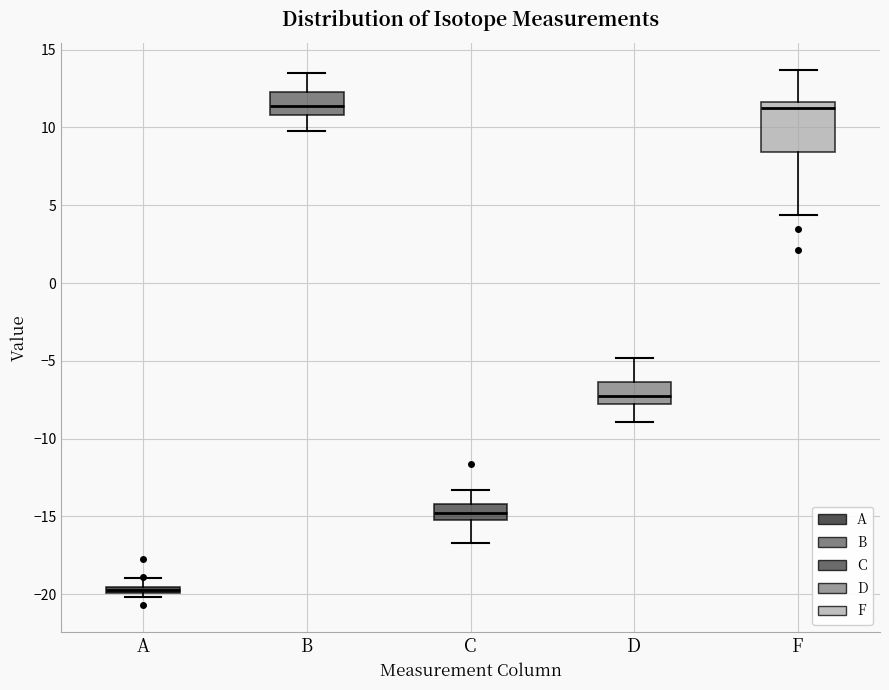

Where does the median line of the box for C sit on the y-axis? The values are not printed on the chart, so give them approximately, as read against the axis.

-14.5